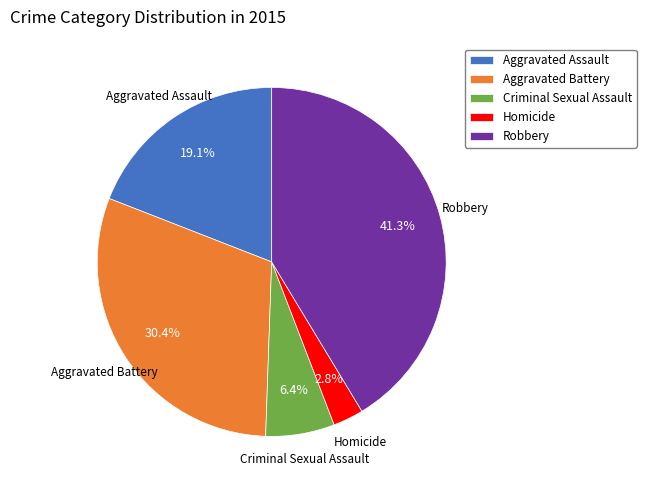

To the nearest percent, what is the difference between the Criminal Sexual Assault and Robbery slice percentages?

35%